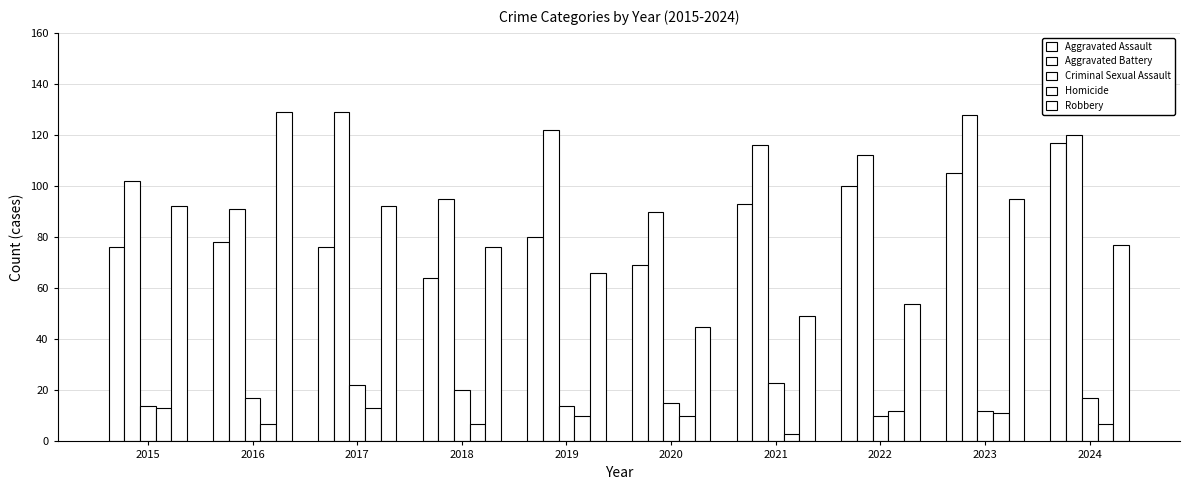

True or false: Criminal Sexual Assault has a value of 20 at 2018.

True